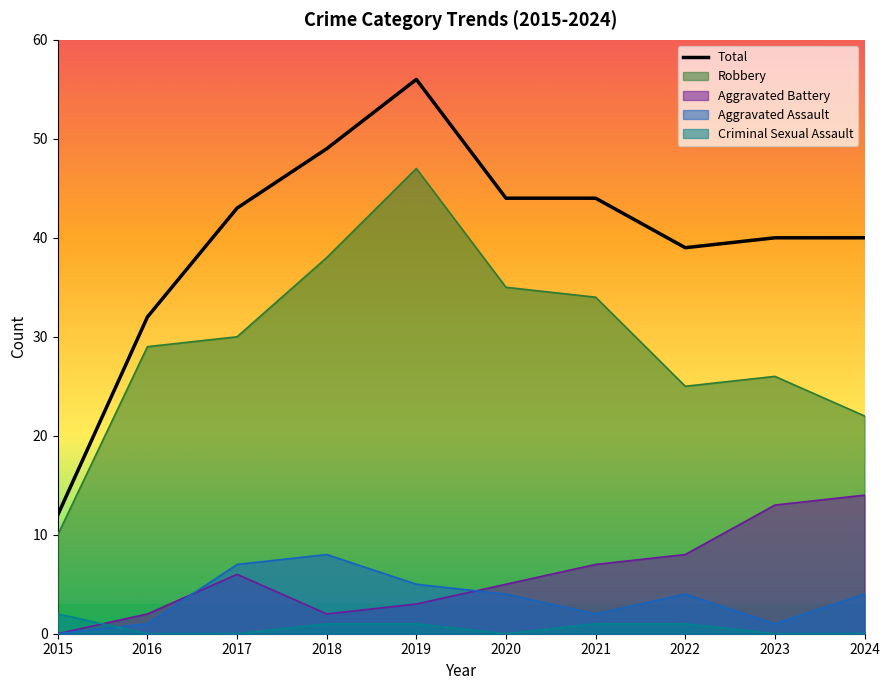

Reading left to right, what are all the values shown in this chart?

12	32	43	49	56	44	44	39	40	40